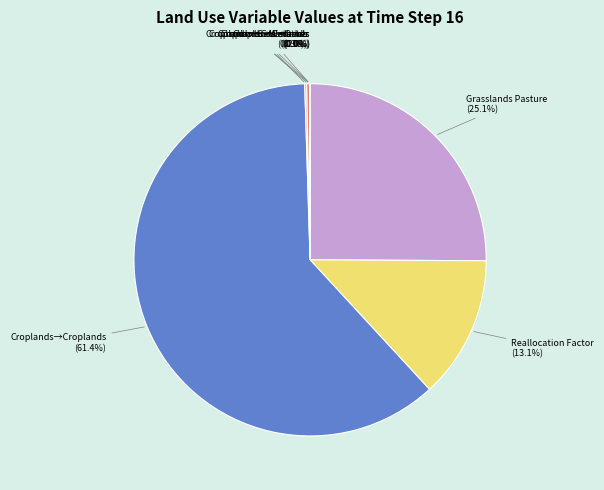

Which slice is the largest?

Croplands→Croplands